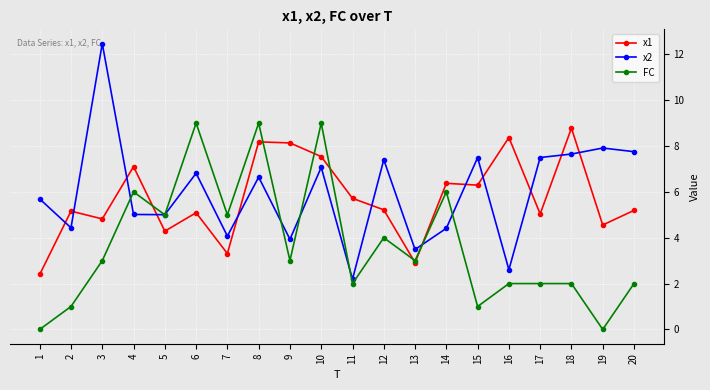

Which series has the largest range (max minus min)?

x2